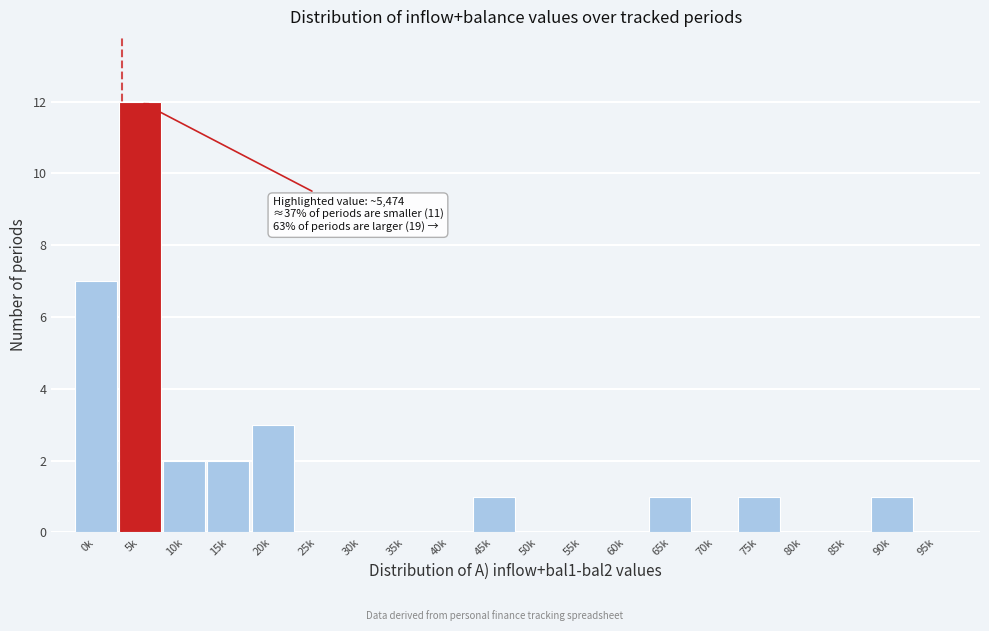

Reading left to right, list all the values displayed in this chart.

0k=7	5k=12	10k=2	15k=2	20k=3	25k=0	30k=0	35k=0	40k=0	45k=1	50k=0	55k=0	60k=0	65k=1	70k=0	75k=1	80k=0	85k=0	90k=1	95k=0